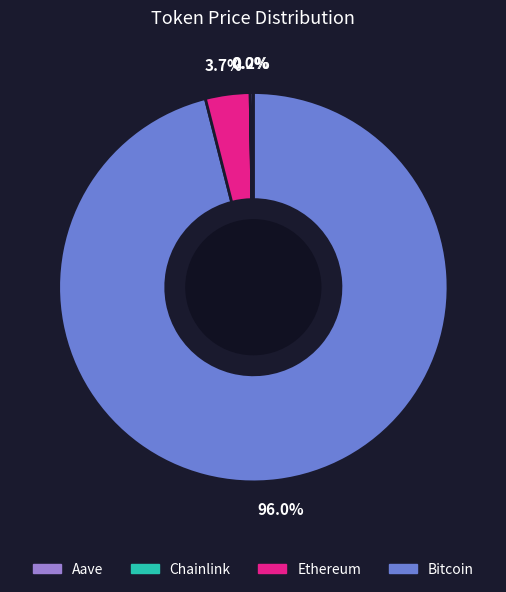

To the nearest percent, what is the average slice percentage?

25%